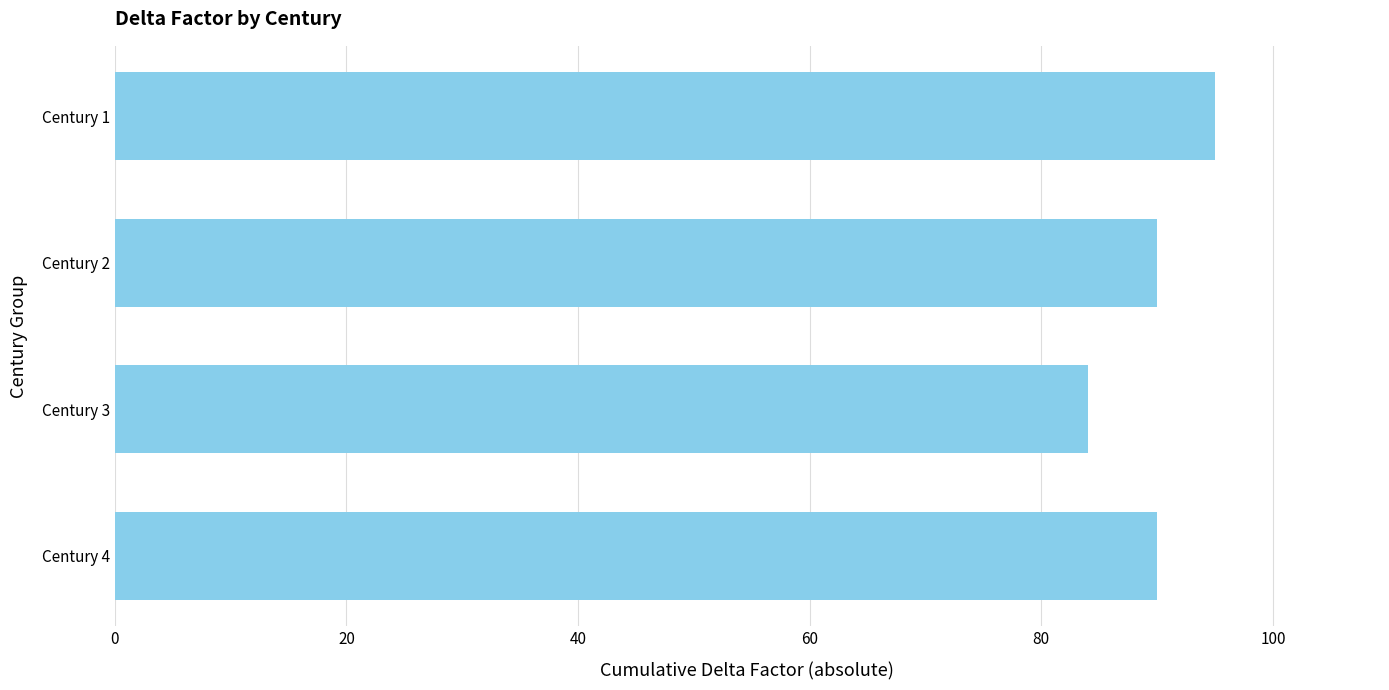

What is the change in value from Century 3 to Century 1?

+11